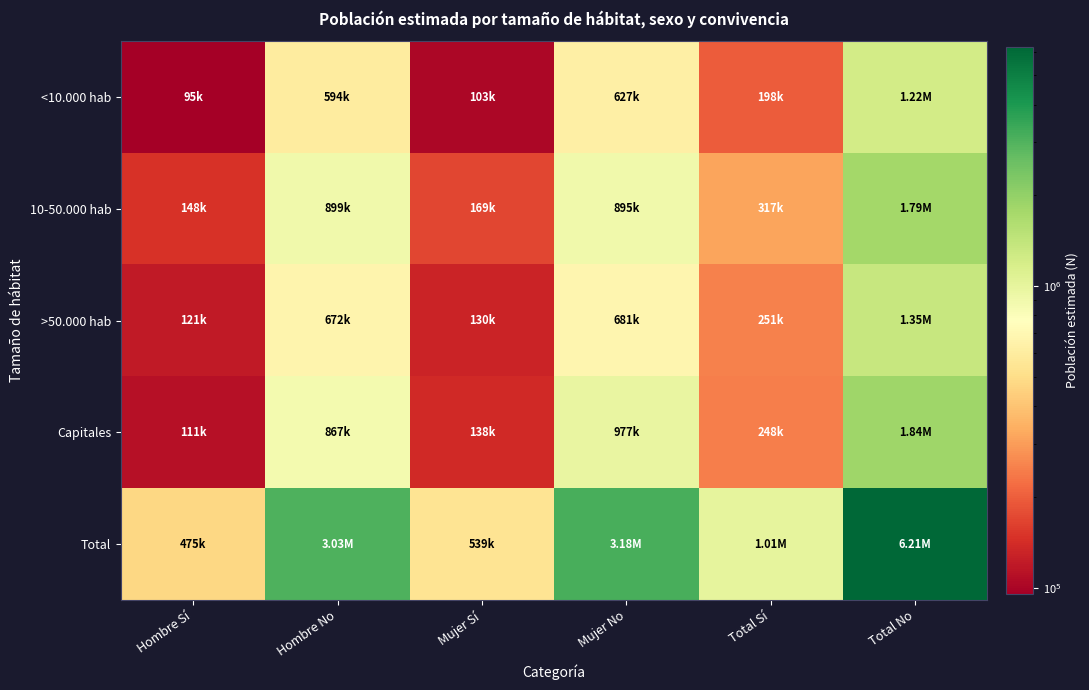

At which category does the chart reach its minimum across all series?

Hombre Sí